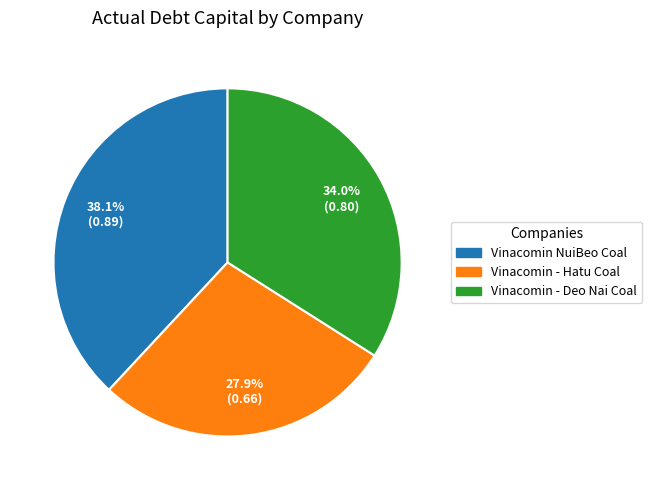

Combined, what portion of the pie is Vinacomin NuiBeo Coal and Vinacomin - Hatu Coal?

66.0%